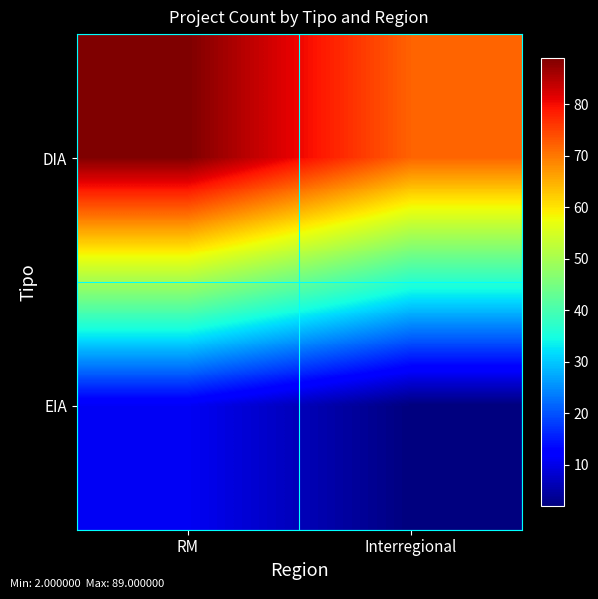

What is the greatest value displayed?

89